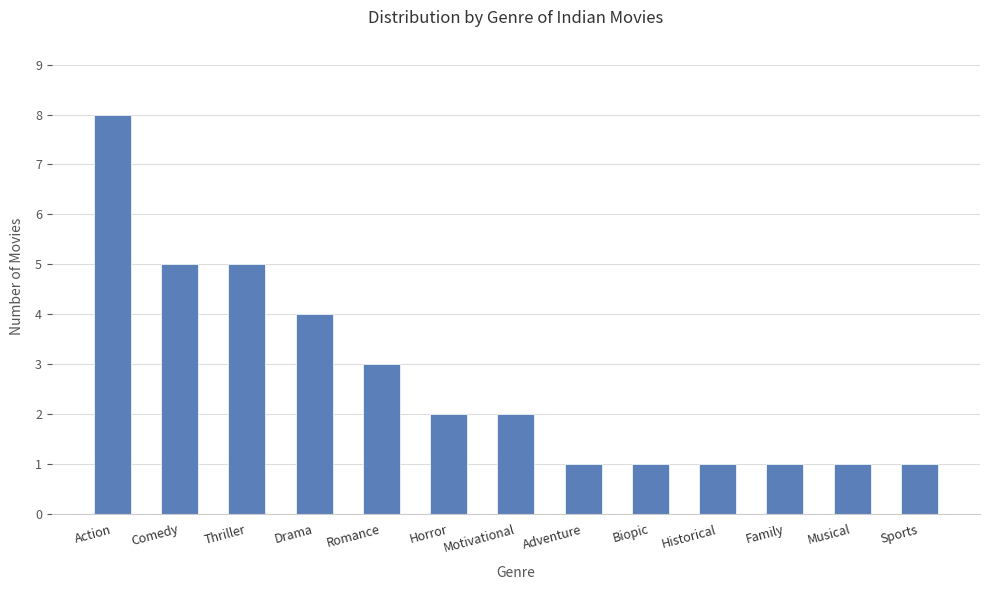

What is the approximate value at Drama?

4